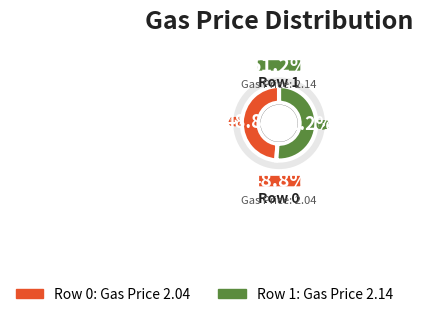

To the nearest percent, what is the difference between the 1 and 0 slice percentages?

2%